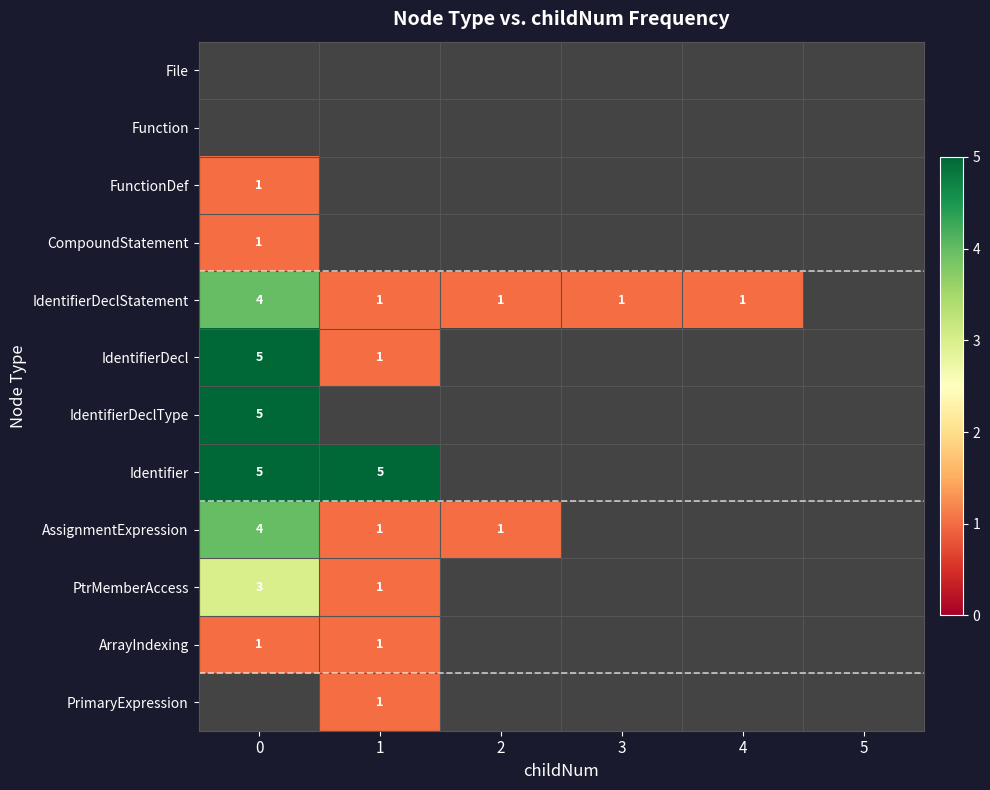

What is the smallest value displayed?

1.0